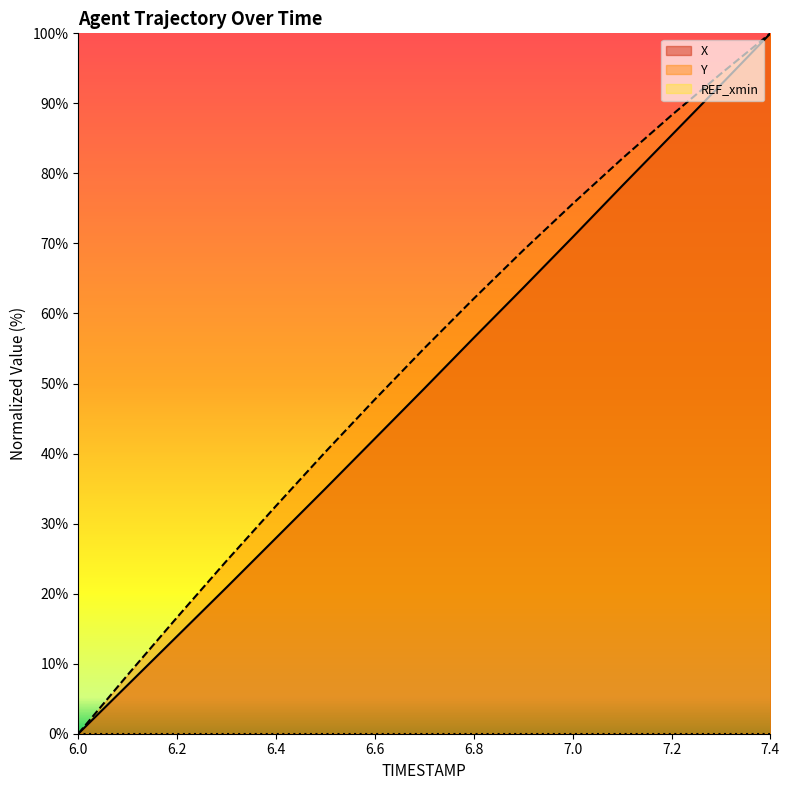

Which series has the largest total across all categories?

Y